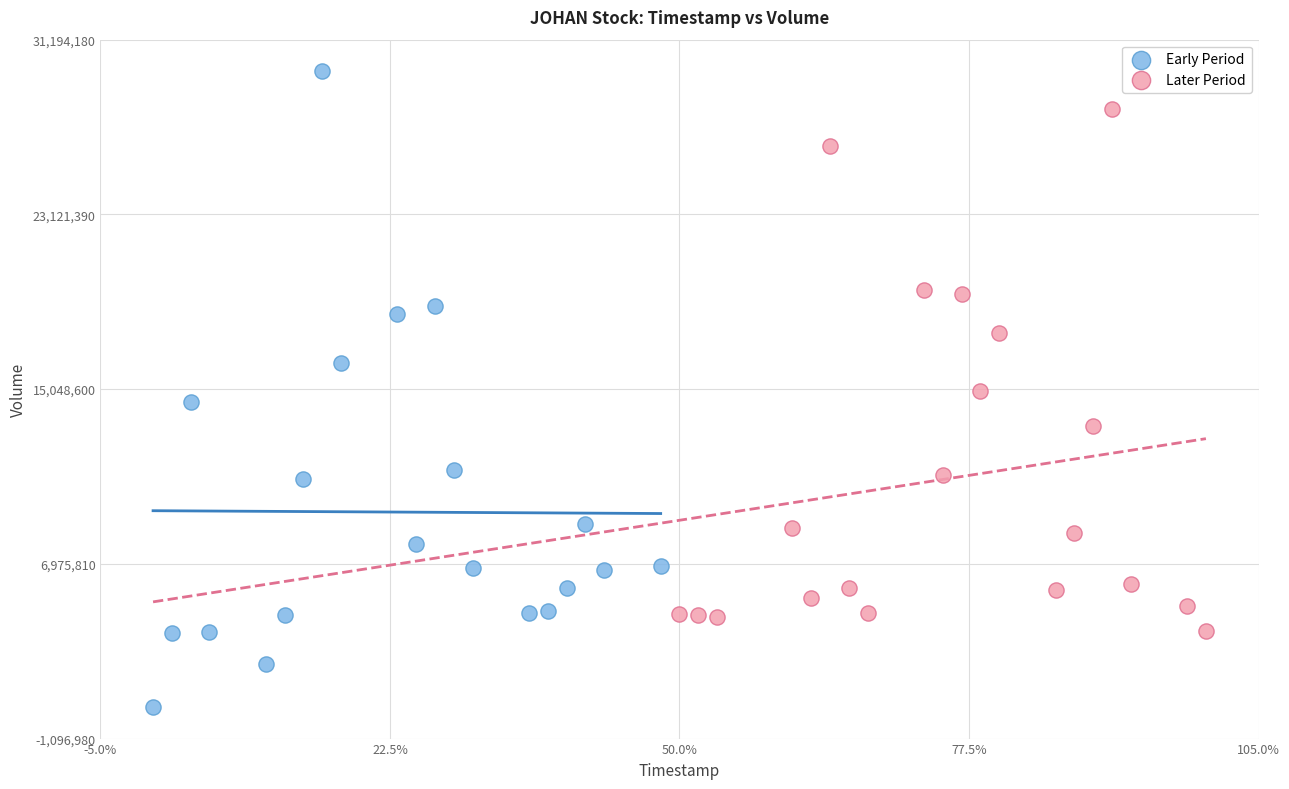

Which series has the largest Y range (max minus min)?

Early Period